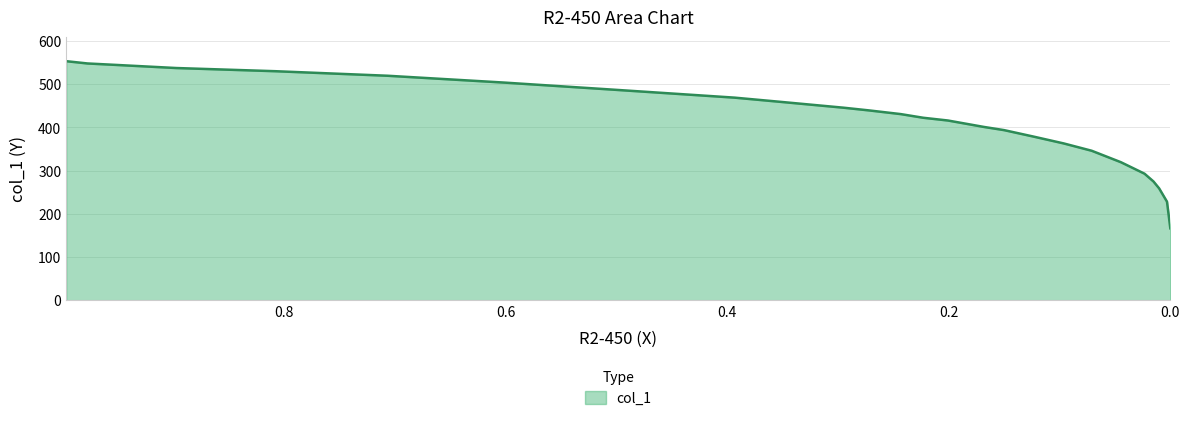

True or false: the data has more than 1 interior local peaks.

False